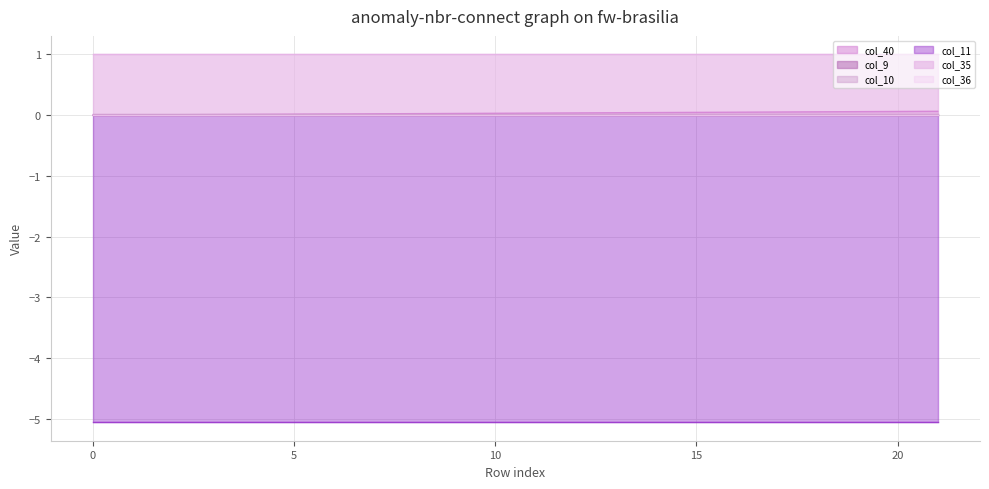

What is the smallest value displayed?

-5.1